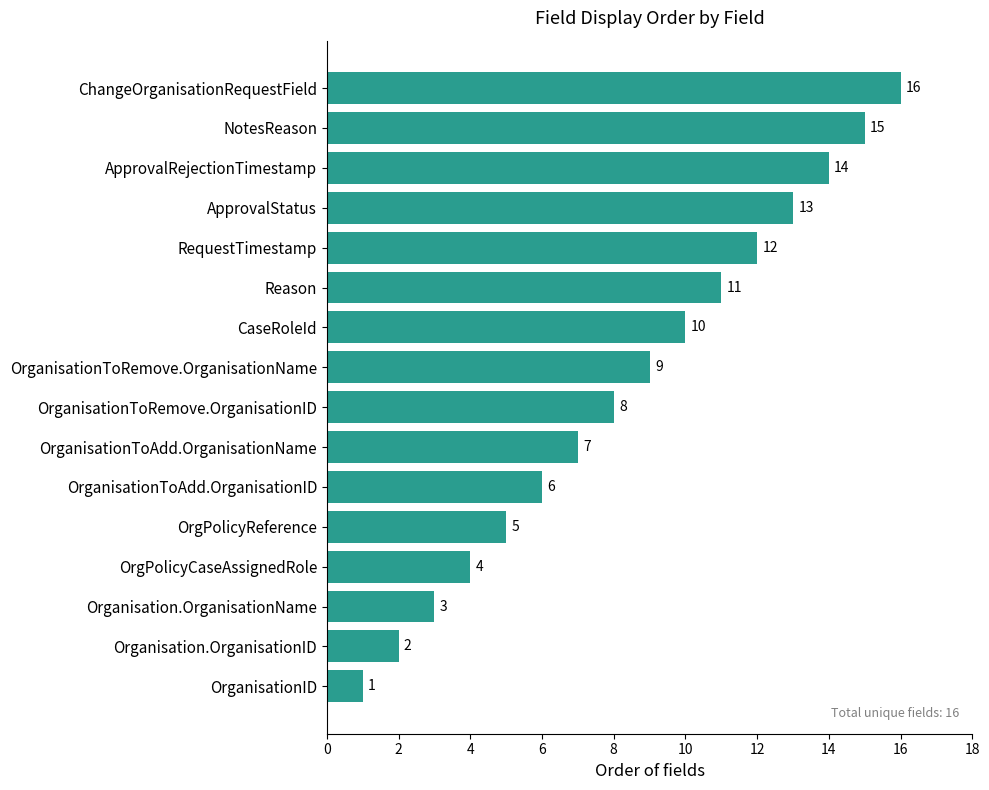

What is the sum of all values?

136